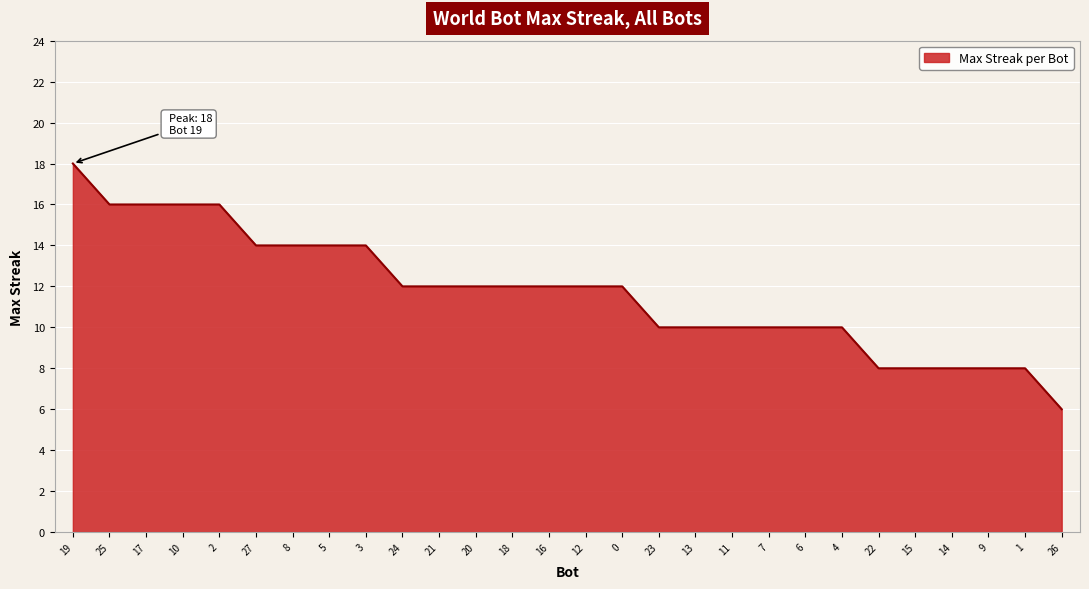

Reading right to left, extract all data points from this chart.

26=6	1=8	9=8	14=8	15=8	22=8	4=10	6=10	7=10	11=10	13=10	23=10	0=12	12=12	16=12	18=12	20=12	21=12	24=12	3=14	5=14	8=14	27=14	2=16	10=16	17=16	25=16	19=18